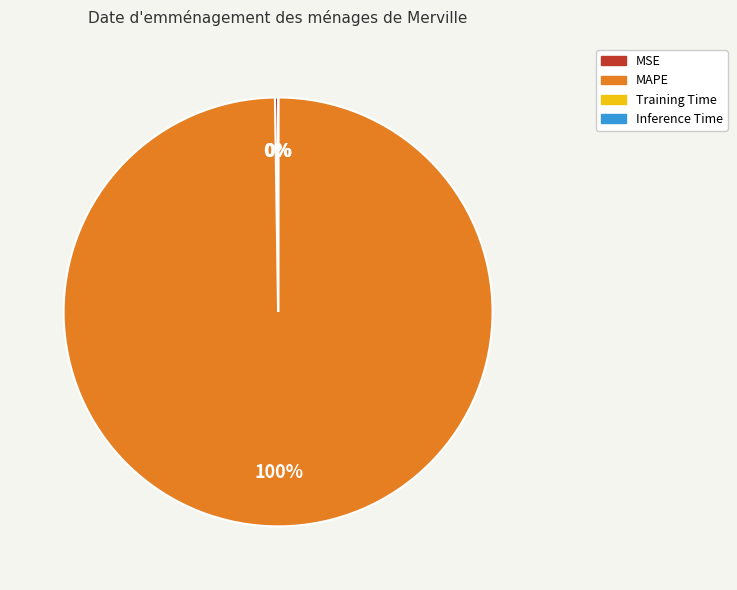

To the nearest percent, what portion does MAPE represent?

100%